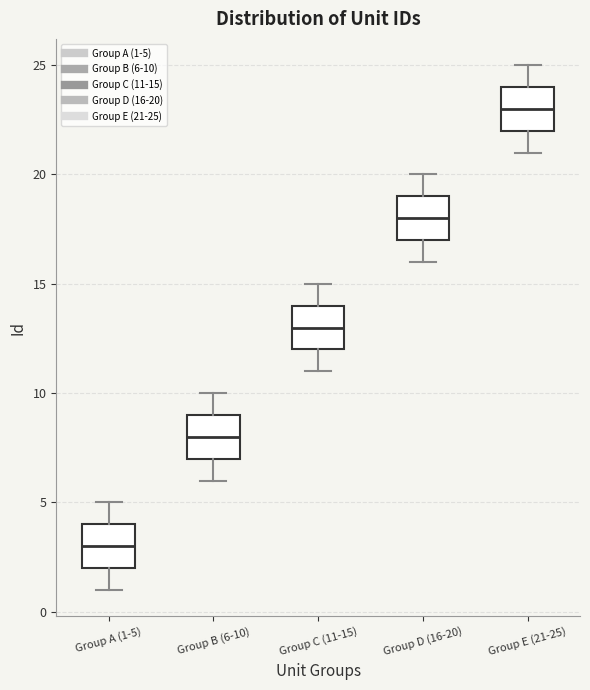

Reading left to right, read every box against the y-axis: the position of its median line, the range the box covers, and the ends of its whiskers. The values are not printed on the chart, so give them approximately, as read against the axis.

Group A (1-5): median 3, box 2 to 4, whiskers 1 to 5
Group B (6-10): median 8, box 7 to 9, whiskers 6 to 10
Group C (11-15): median 13, box 12 to 14, whiskers 11 to 15
Group D (16-20): median 18, box 17 to 19, whiskers 16 to 20
Group E (21-25): median 23, box 22 to 24, whiskers 21 to 25